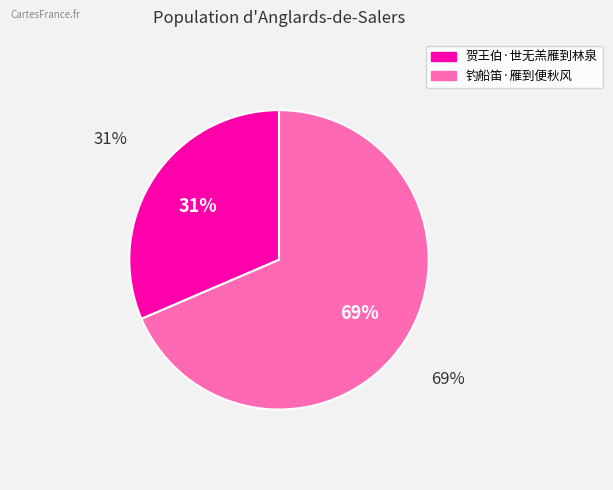

Which category has the biggest portion of the pie?

钓船笛·雁到便秋风